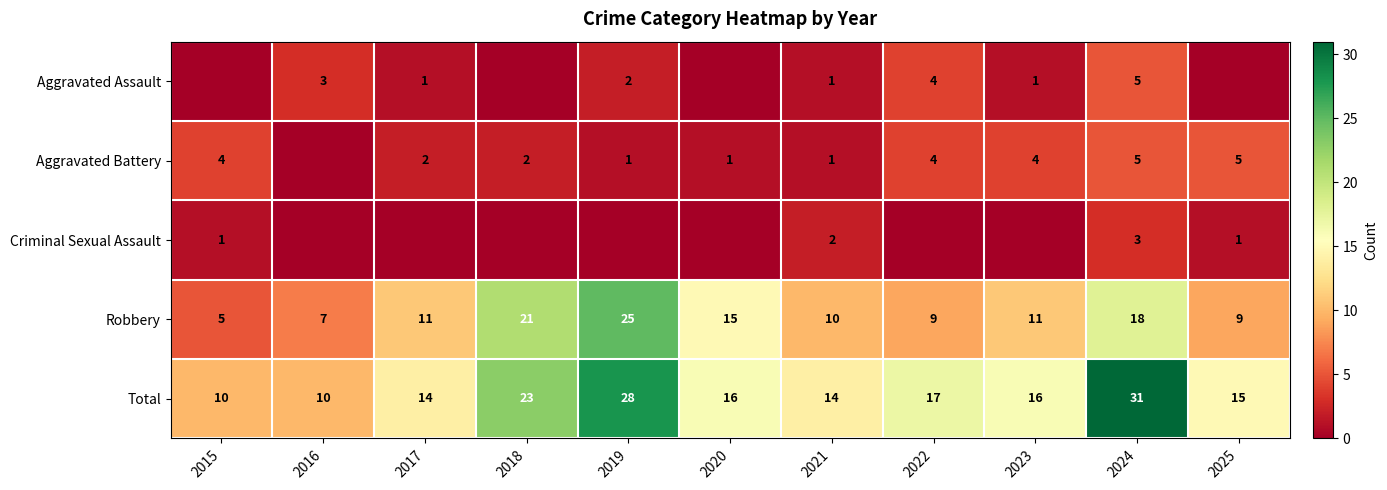

What is the difference between the second highest and minimum values in the Robbery series?

16